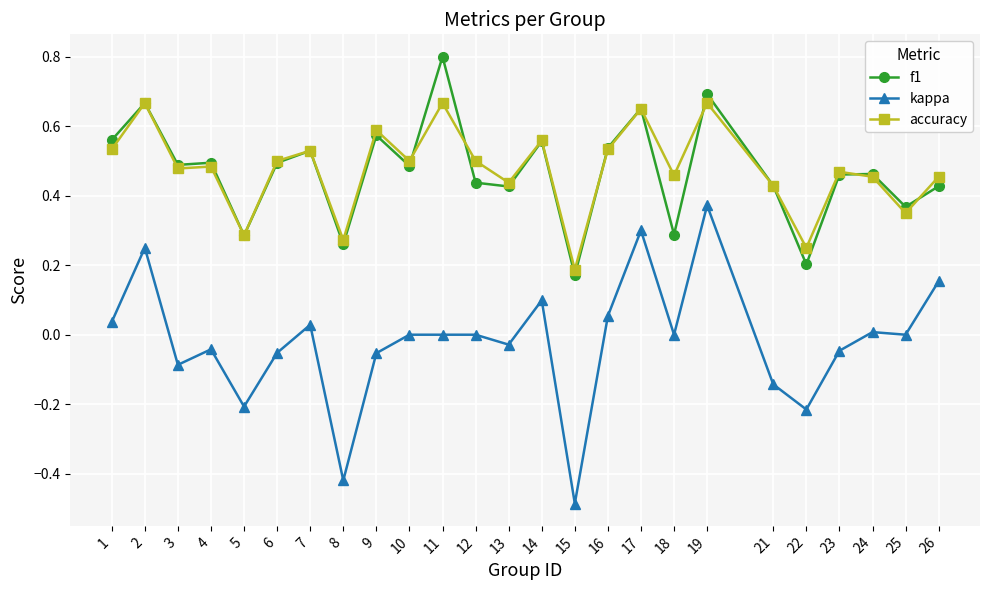

True or false: kappa and f1 cross at least once.

False